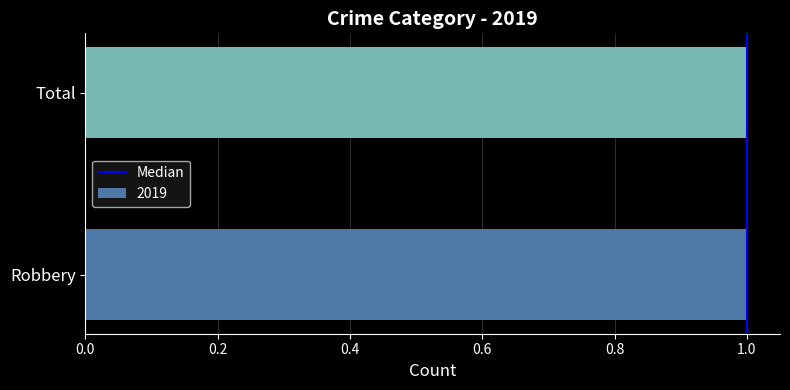

Does the chart contain any negative values?

No